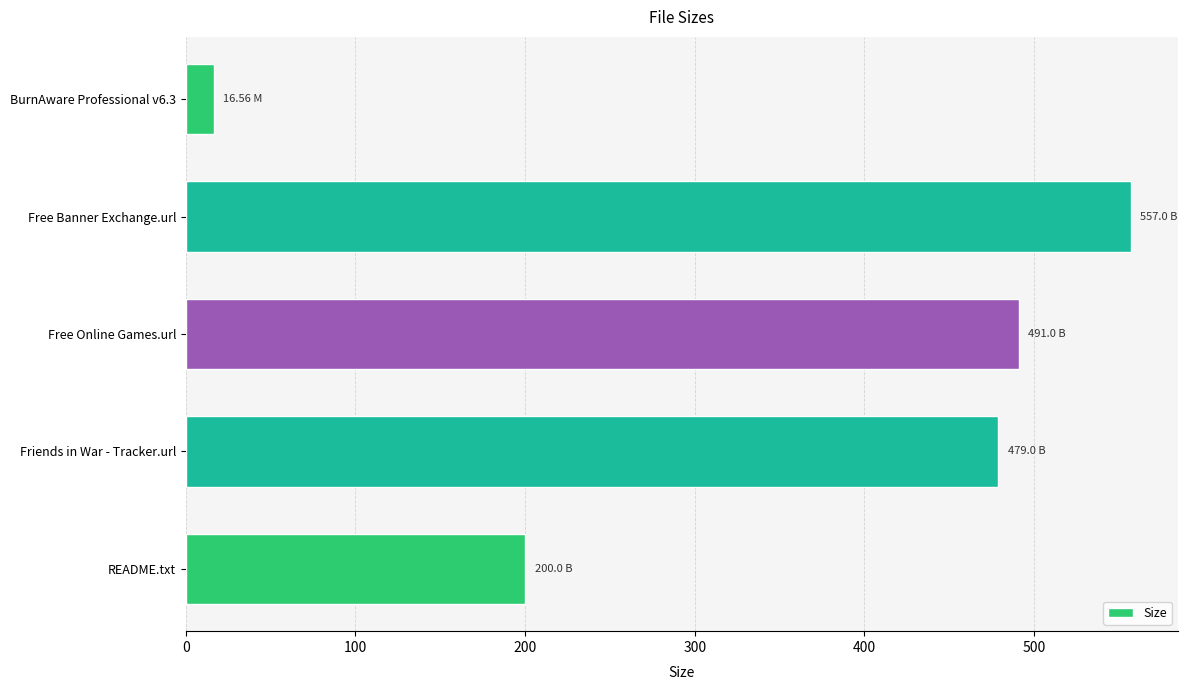

What is the difference between the values at README.txt and Free Banner Exchange.url?

357.0